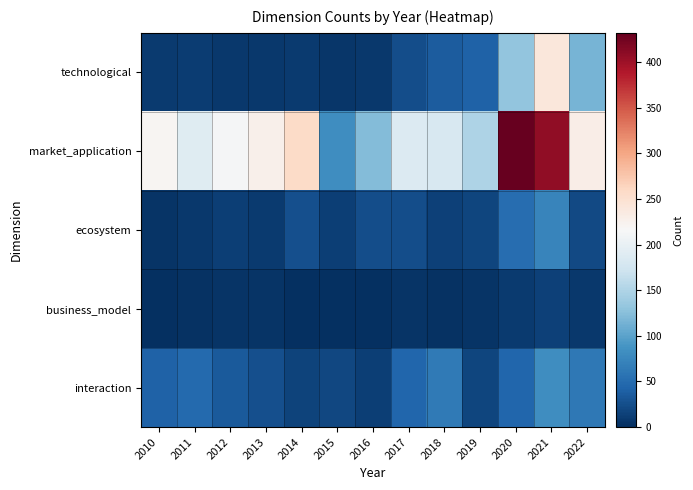

At how many categories does at least one series exceed 67?

13